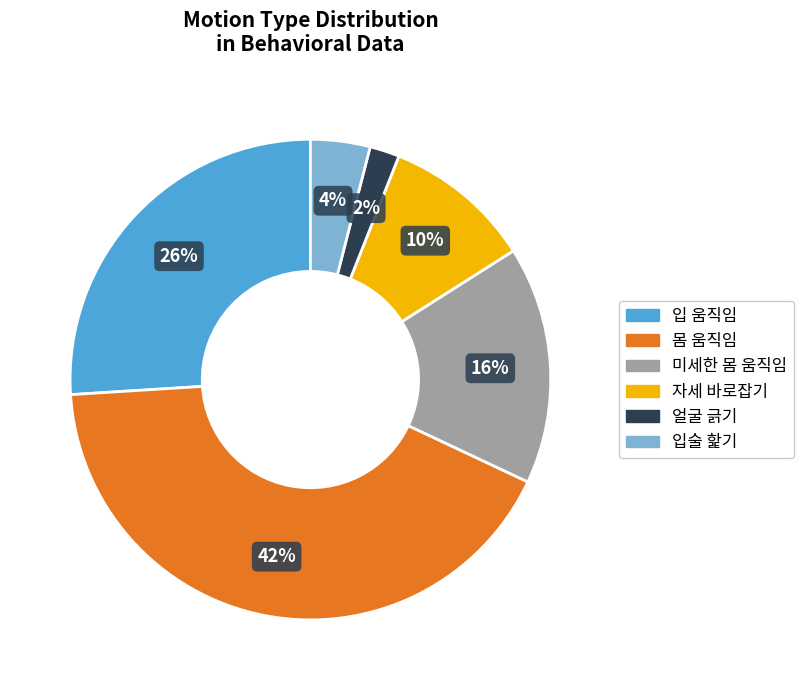

To the nearest percent, what portion does 입 움직임 represent?

26%